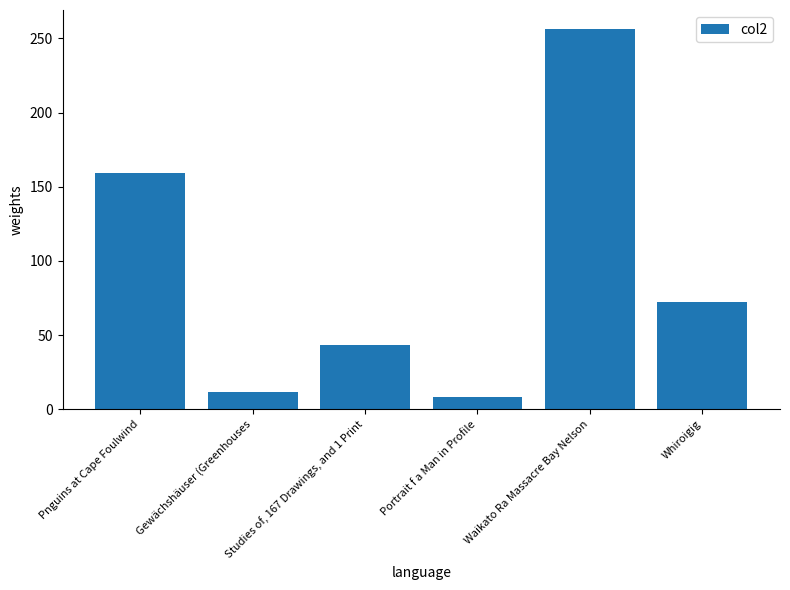

Reading left to right, extract all data points from this chart.

Pnguins at Cape Foulwind=159.4	Gewächshäuser (Greenhouses=11.4	Studies of, 167 Drawings, and 1 Print=43.0	Portrait f a Man in Profile=8.4	Waikato Ra Massacre Bay Nelson=256.3	Whiroigig=72.4